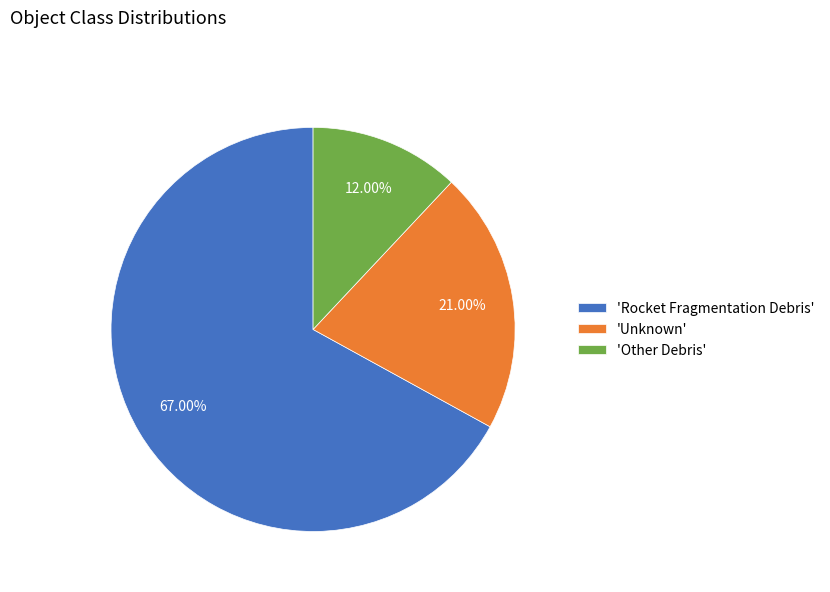

How many segments does this pie chart have?

3